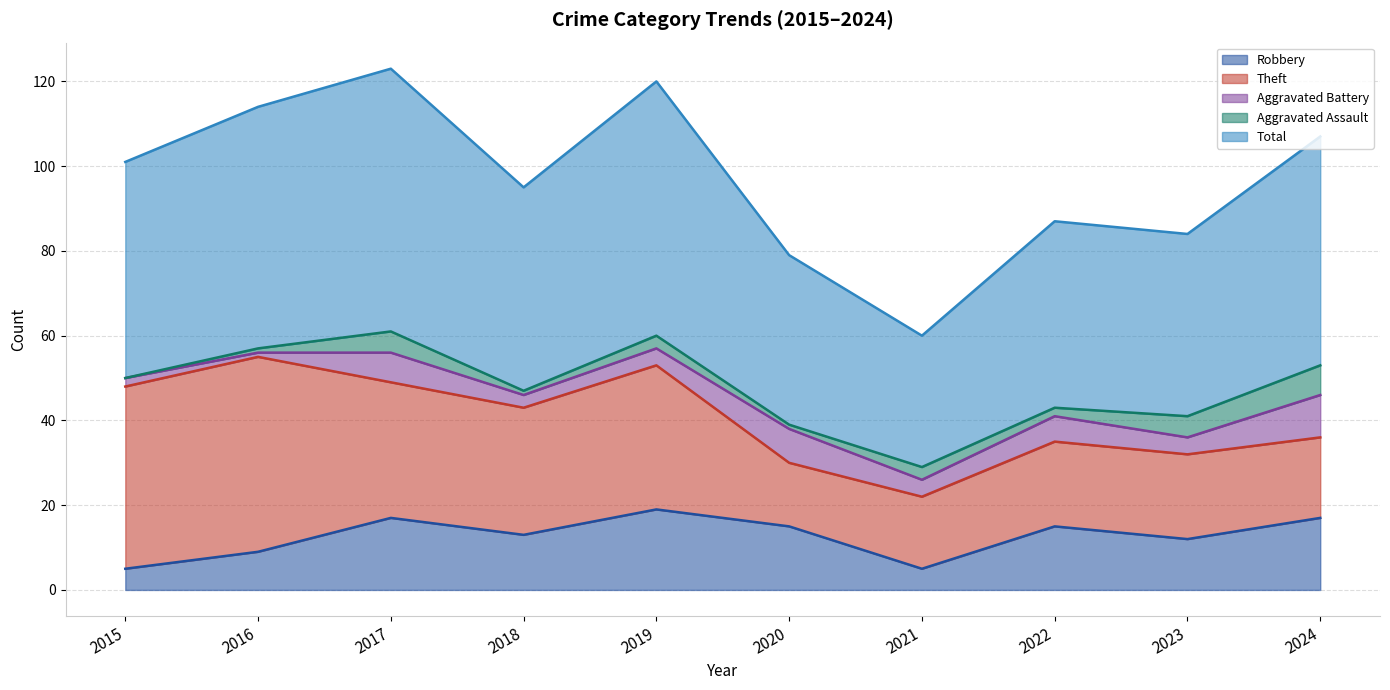

The value of Aggravated Battery at 2024 is 10. True or false?

True